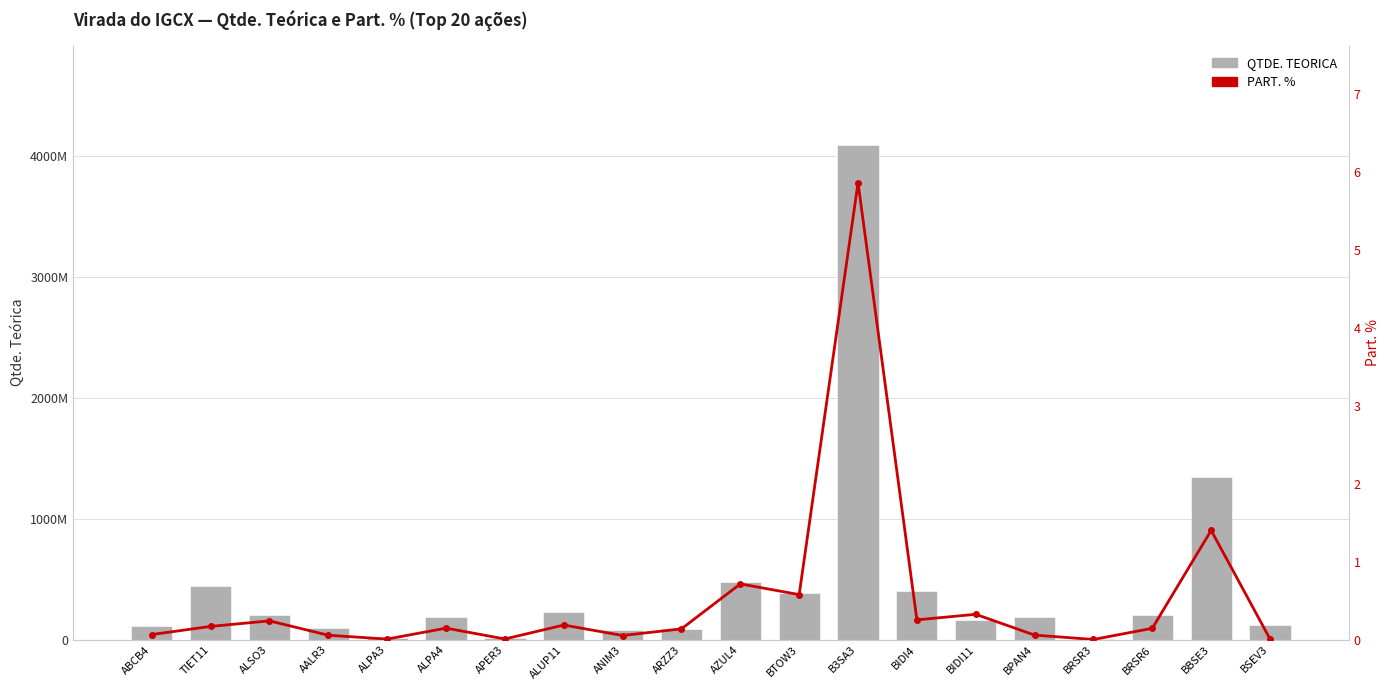

What is the sum of the PART. % values at ALSO3 and AALR3?

0.3